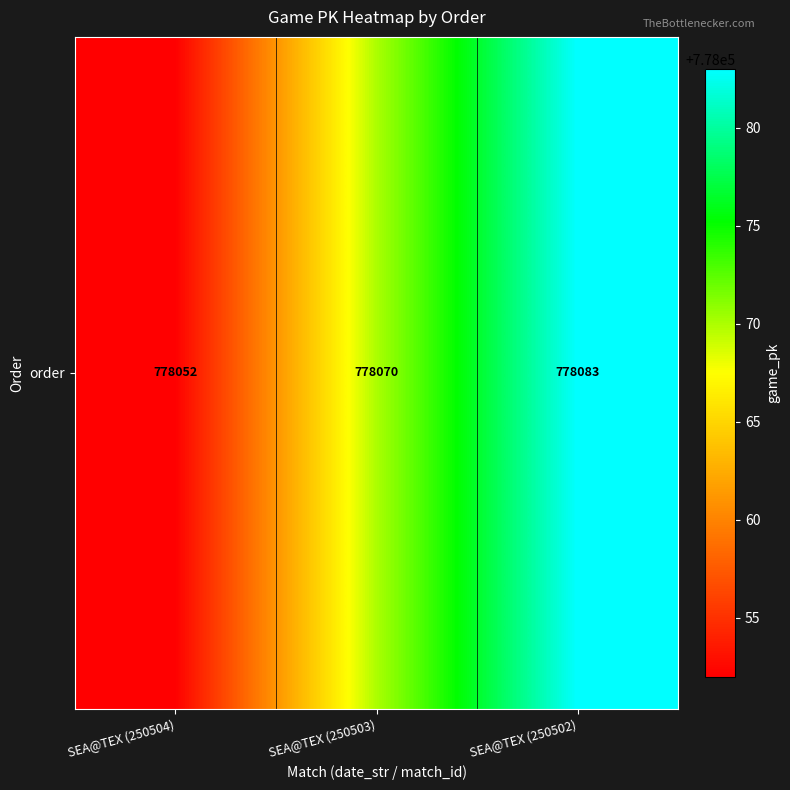

At which label does the data first exceed 778070?

SEA@TEX (250502)